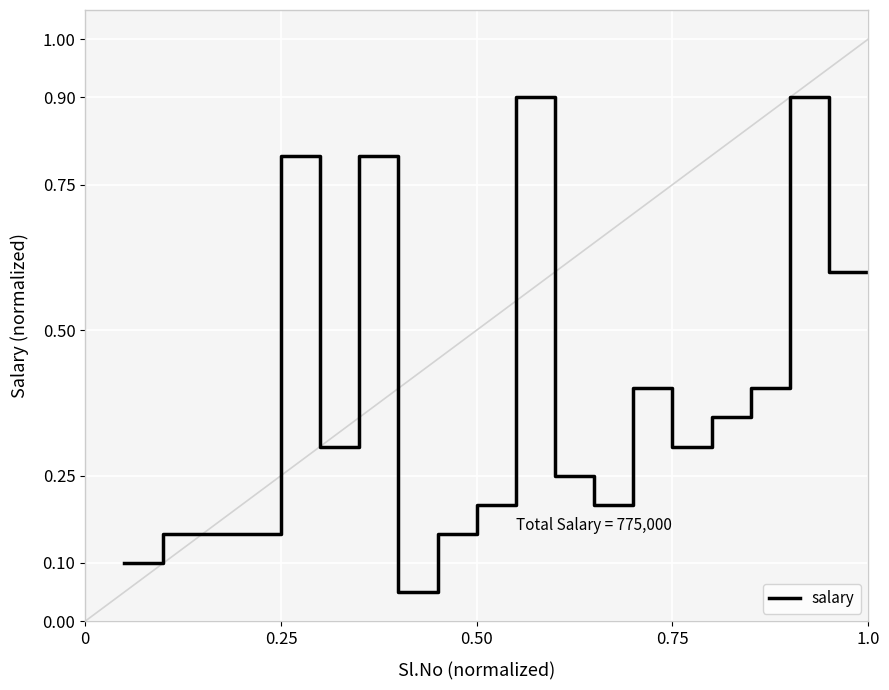

What is the greatest value displayed?

0.9